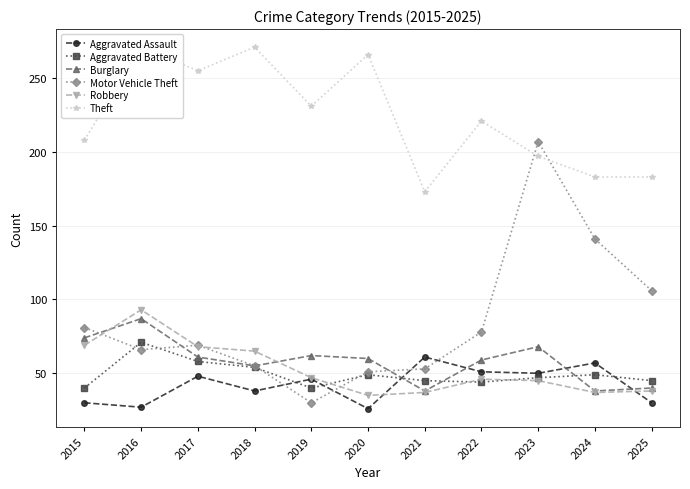

How many values in the Robbery series are below 46?

5